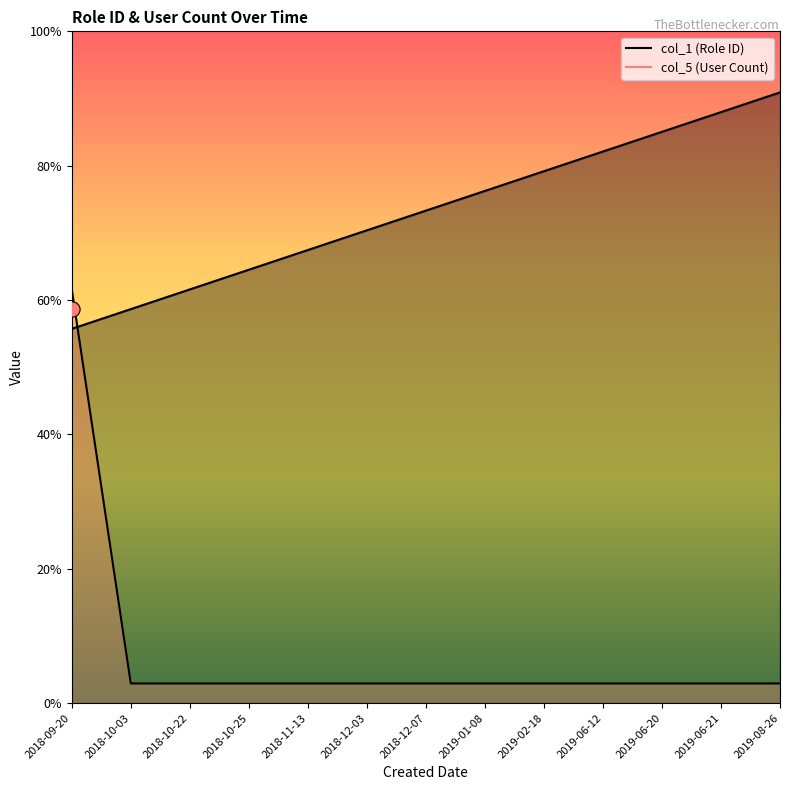

Which series reaches the maximum Y coordinate?

col_1